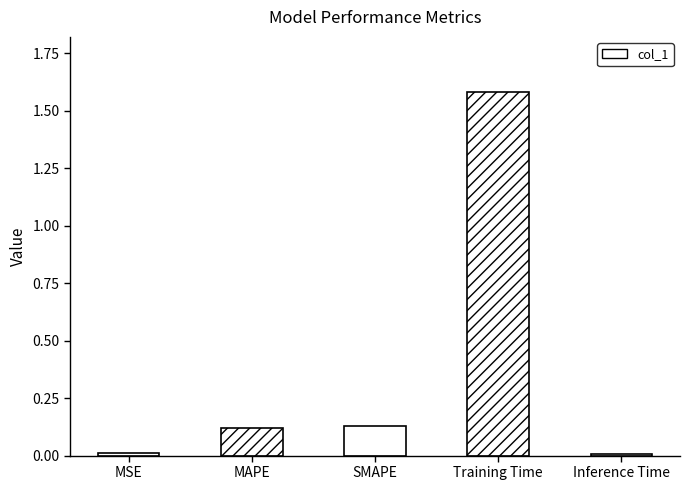

The chart shows a value of 0.0 at Inference Time. True or false?

True